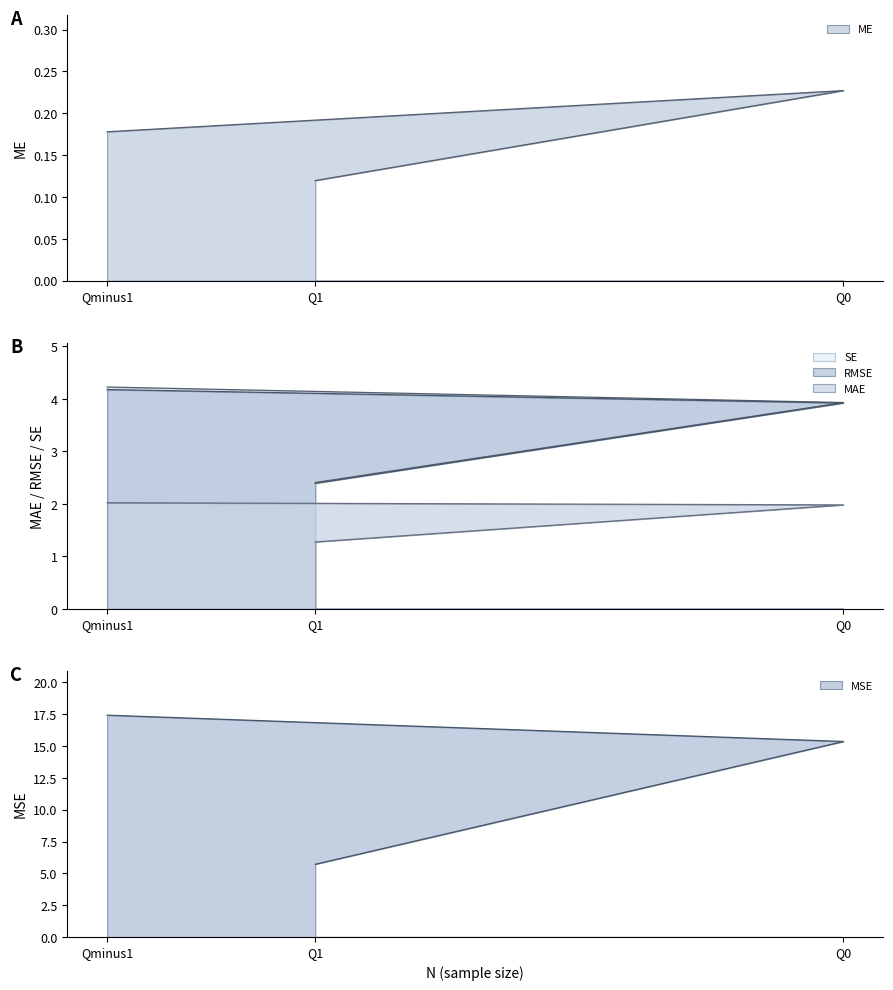

How many lines are shown in the chart?

5